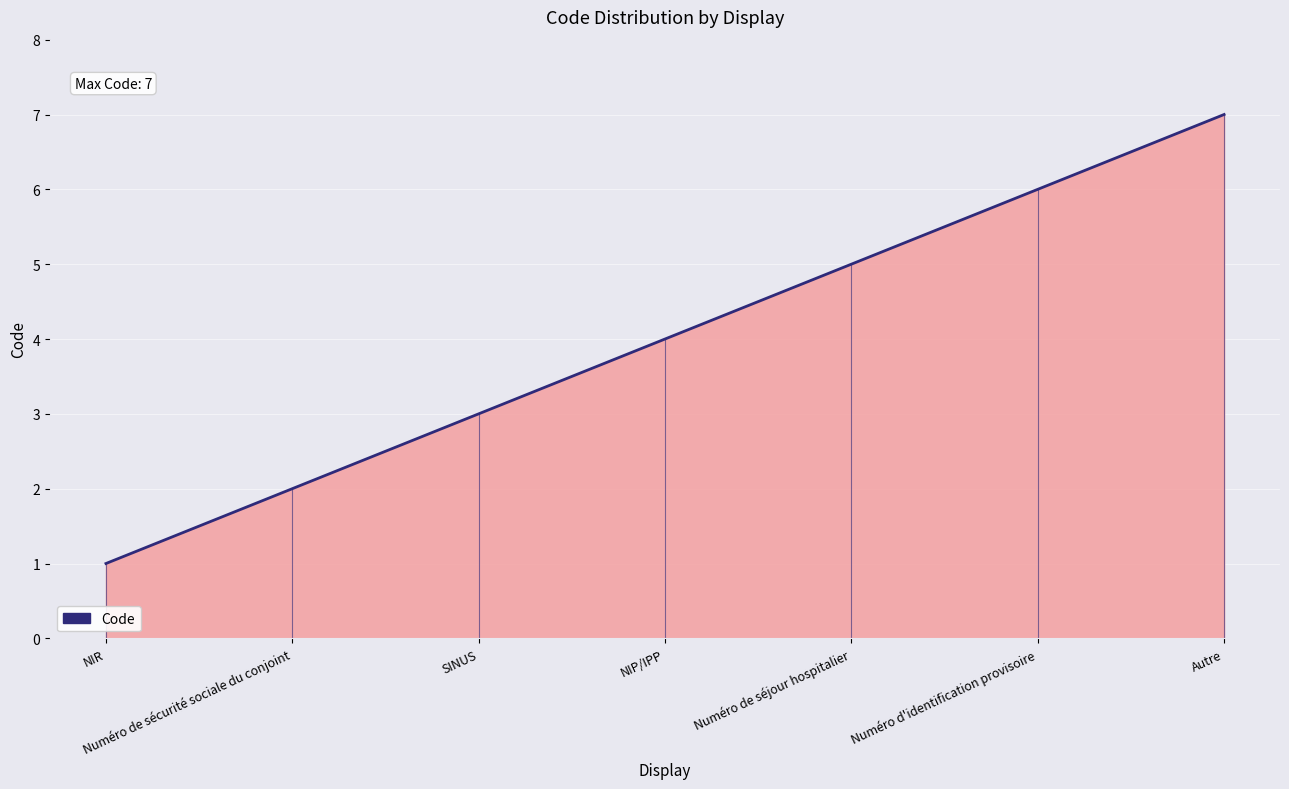

What is the greatest value displayed?

7